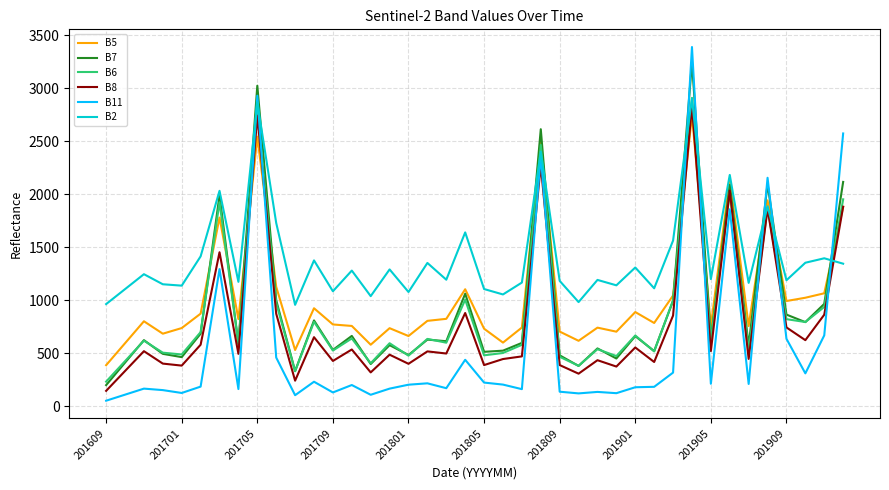

Which series has the largest total across all categories?

B2